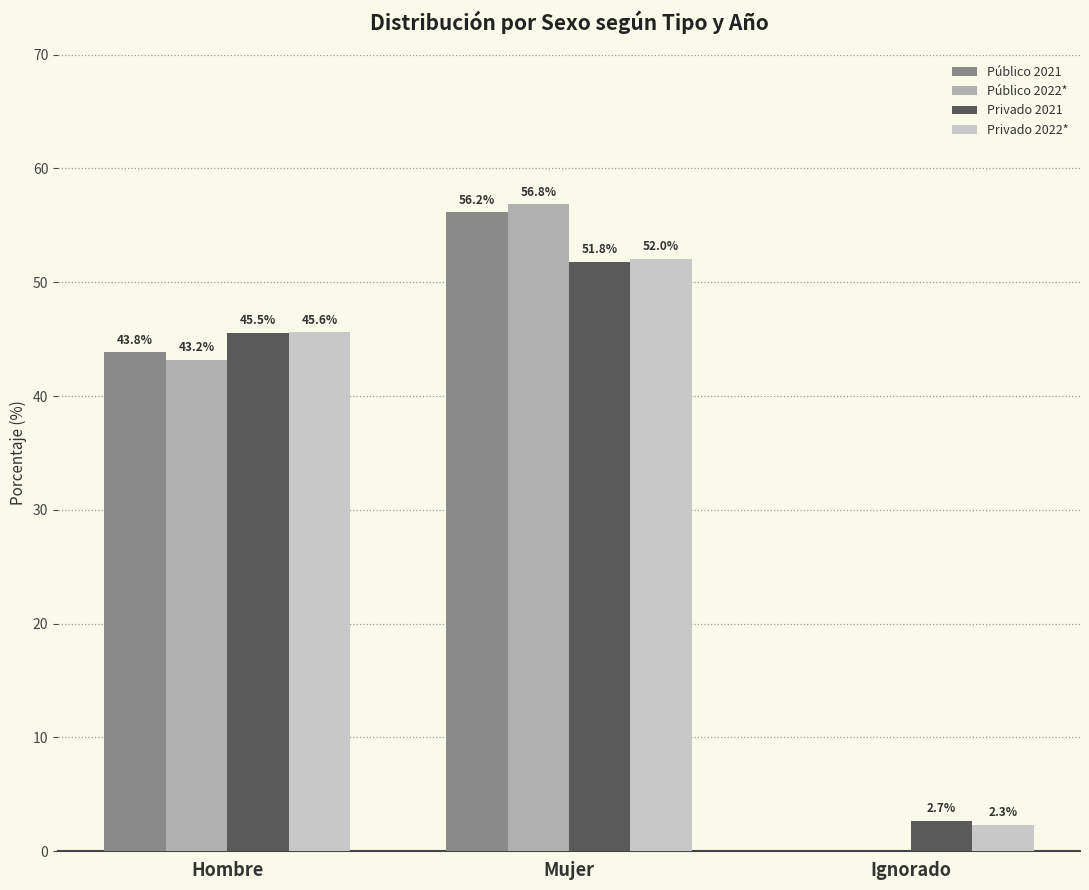

Which series has the largest range (max minus min)?

Público 2022*